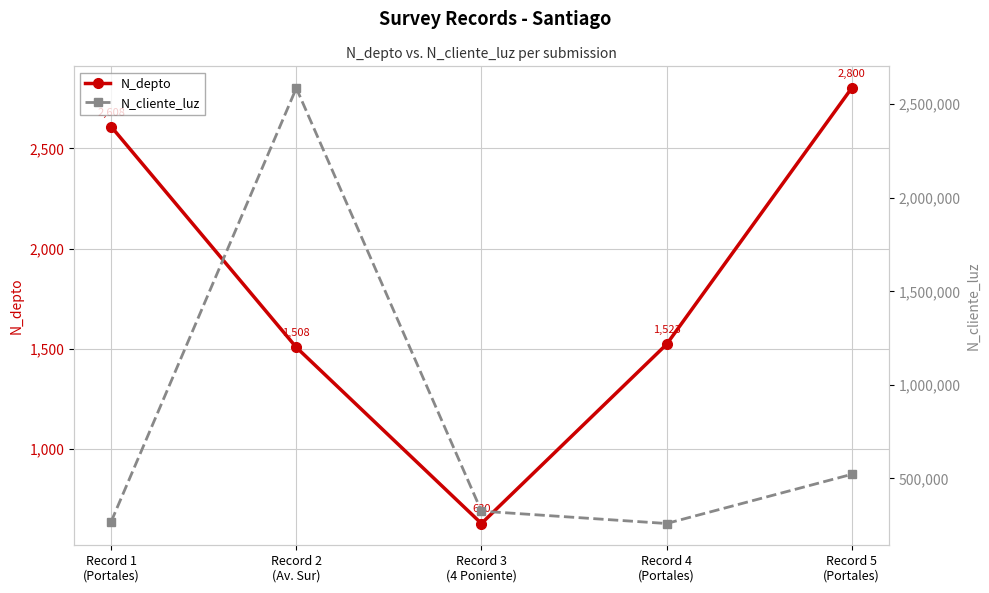

What are all the series names shown in the legend?

N_depto, N_cliente_luz